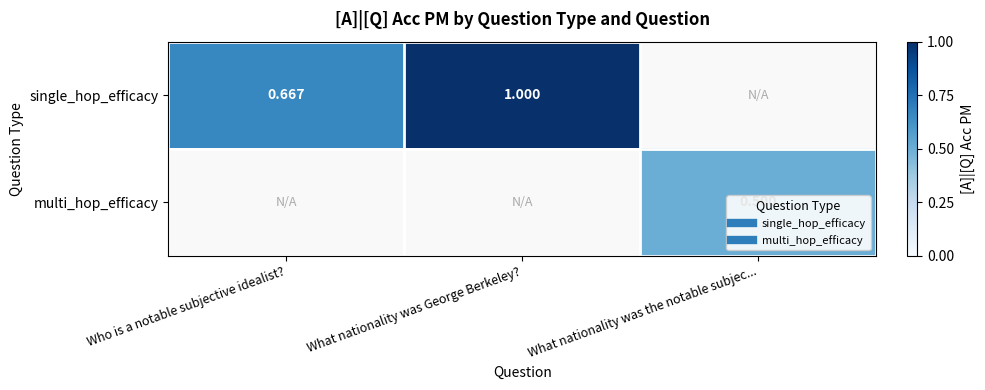

Which label corresponds to the smallest value in the chart?

What nationality was the notable subjec...